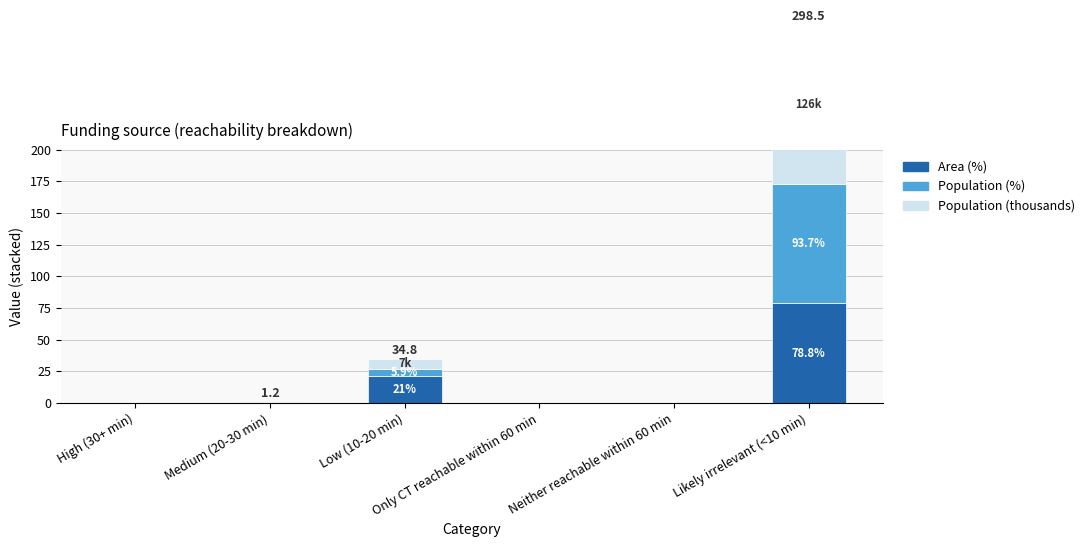

Which has a higher value, Only CT reachable within 60 min or High (30+ min)?

Only CT reachable within 60 min